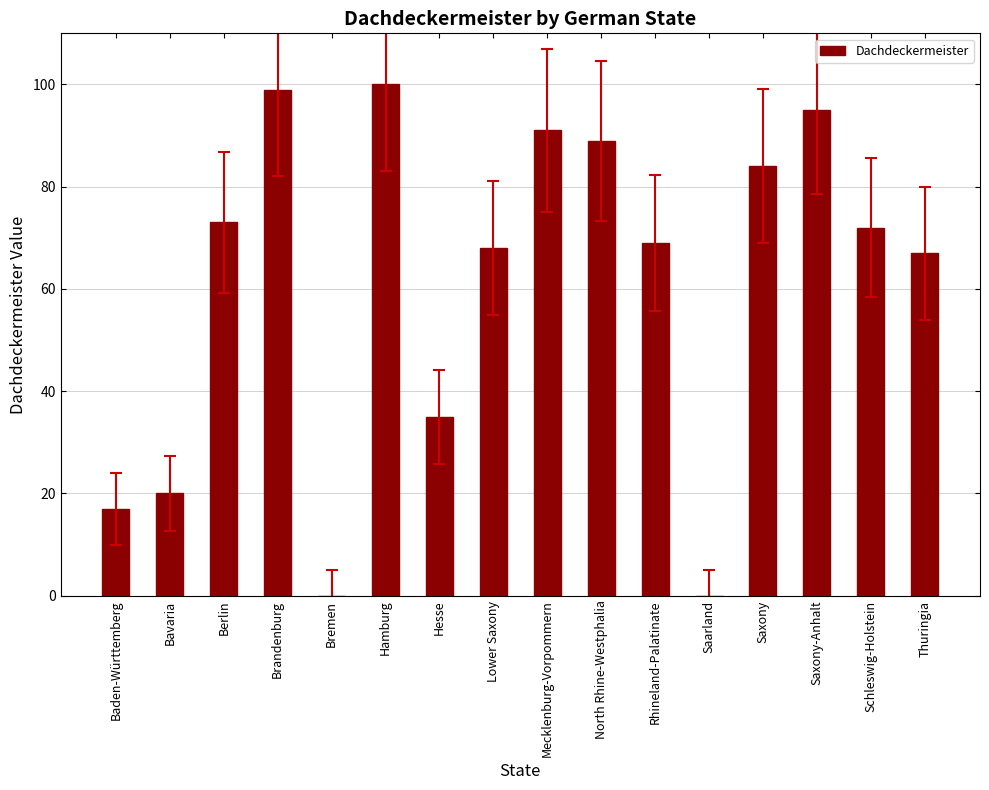

Between Hesse and Schleswig-Holstein, which is larger?

Schleswig-Holstein